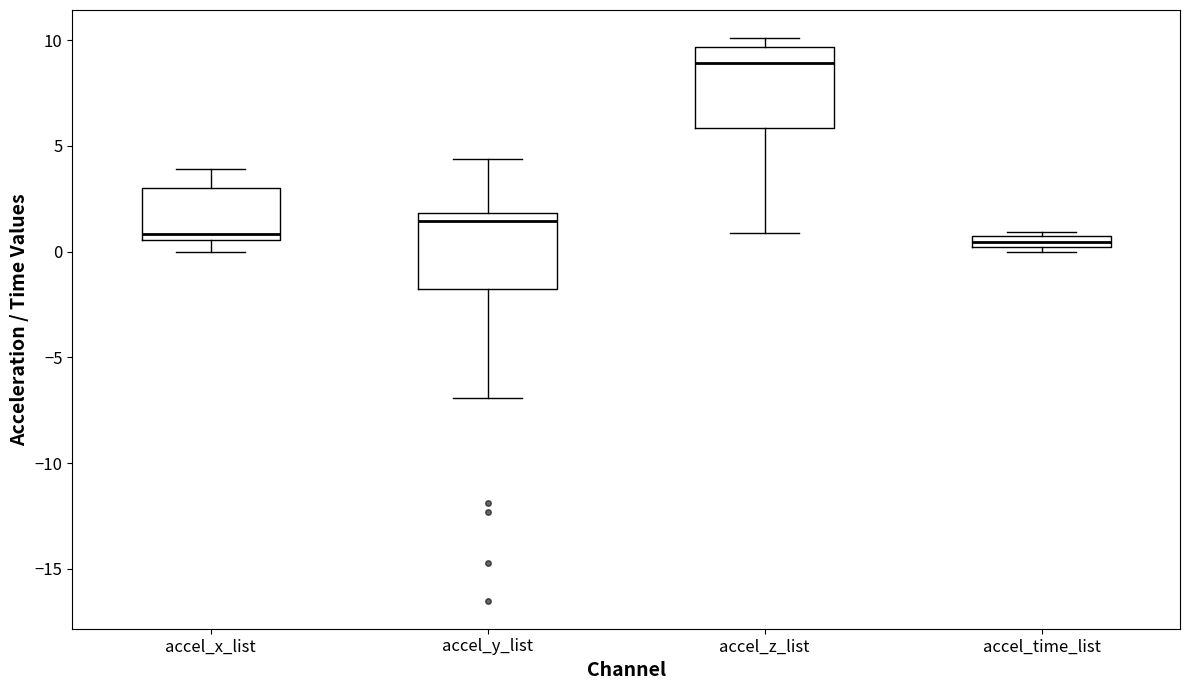

Which box has the highest median line?

accel_z_list